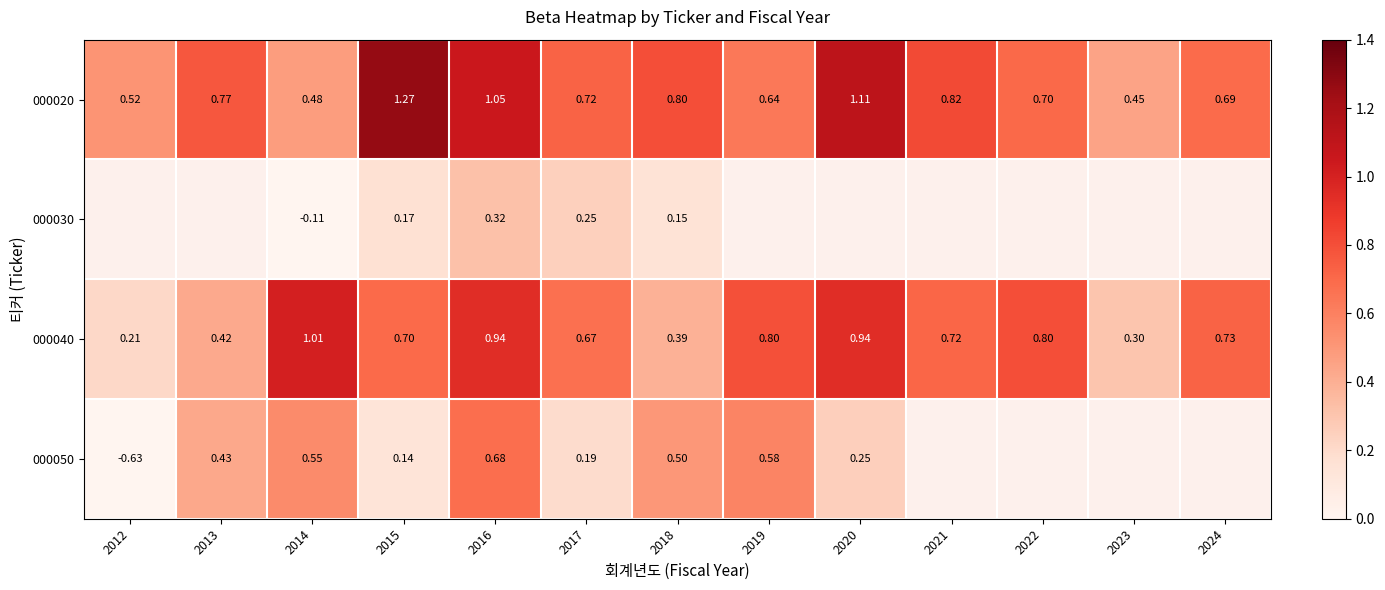

Is the value of 000020 at 2012 greater than the value of 000040 at 2015?

No